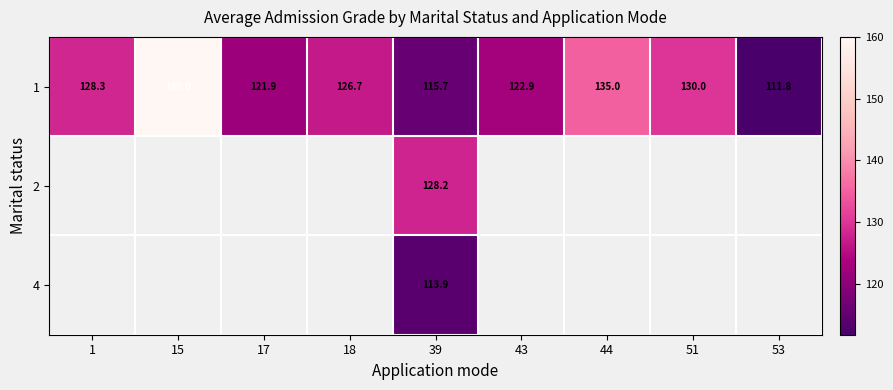

How many values in the 1 series exceed 126?

5